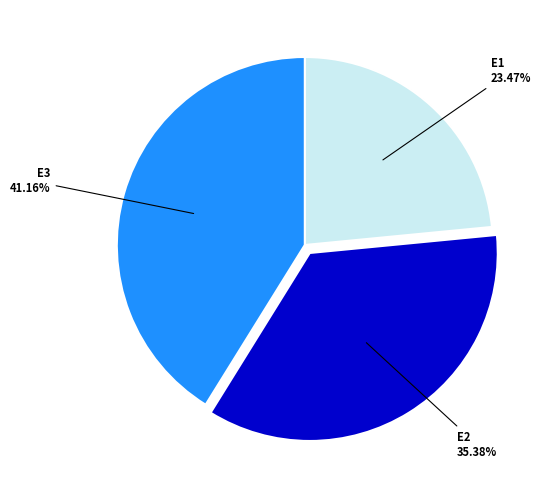

Does any single category account for the majority?

No